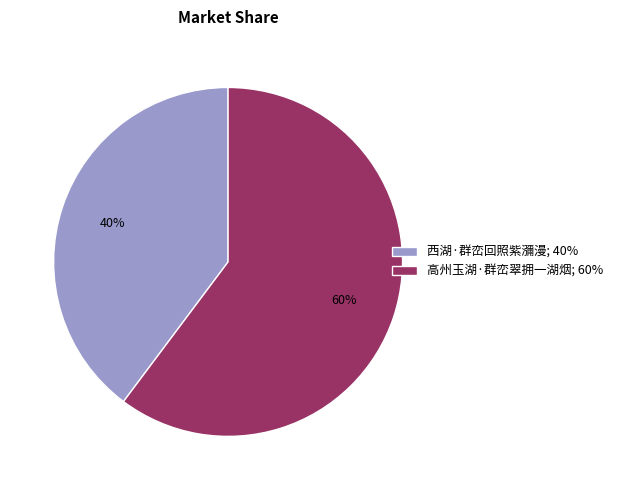

Is the sum of 高州玉湖·群峦翠拥一湖烟 and 西湖·群峦回照紫瀰漫 greater than half?

Yes